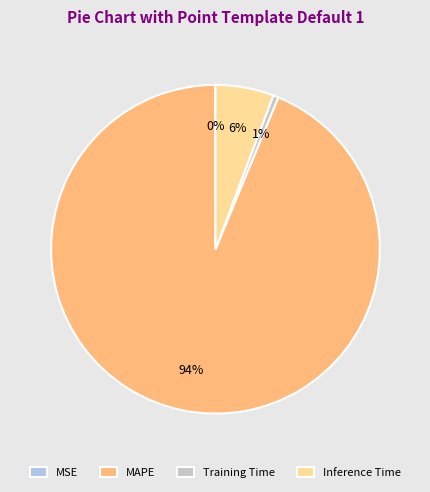

Do Training Time and MAPE together represent more than half of the pie?

Yes